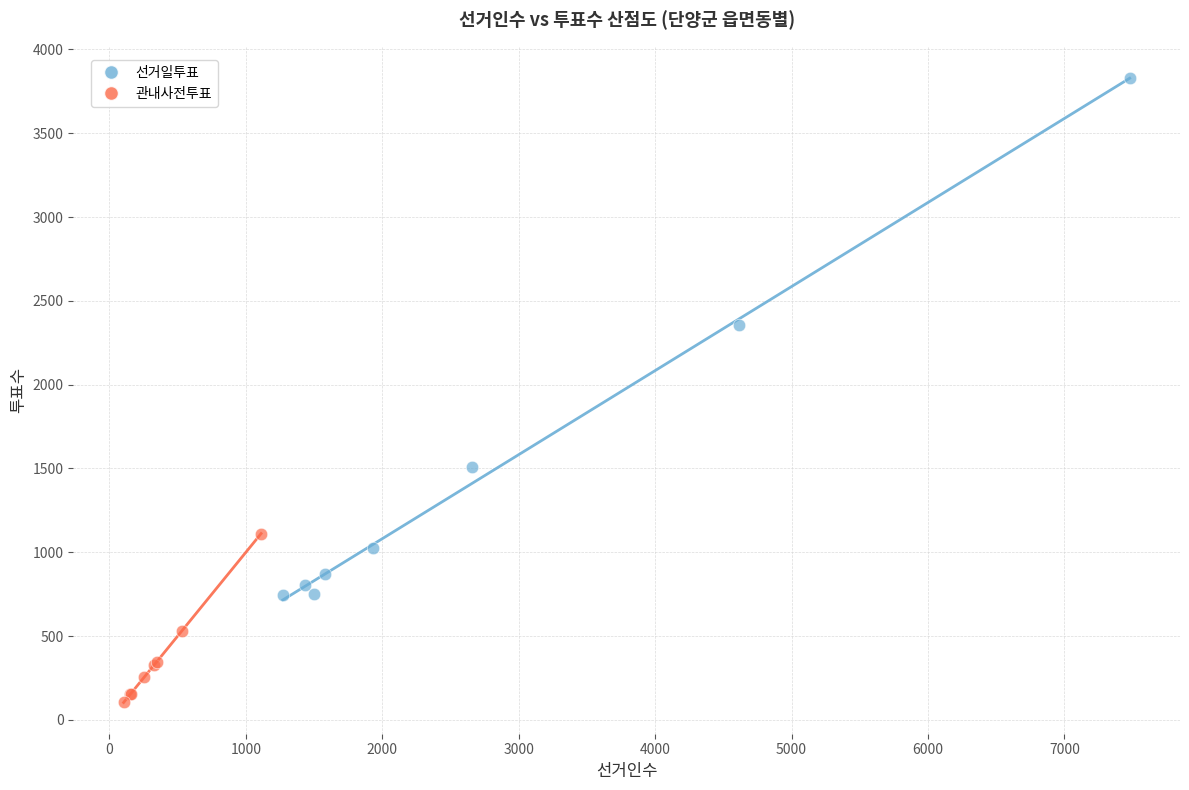

Which series contains the lowest Y value?

관내사전투표